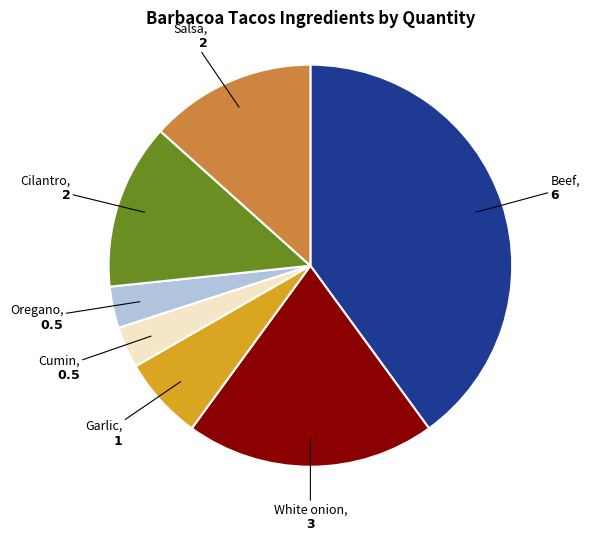

Combined, do Cilantro and Garlic account for over 50%?

No